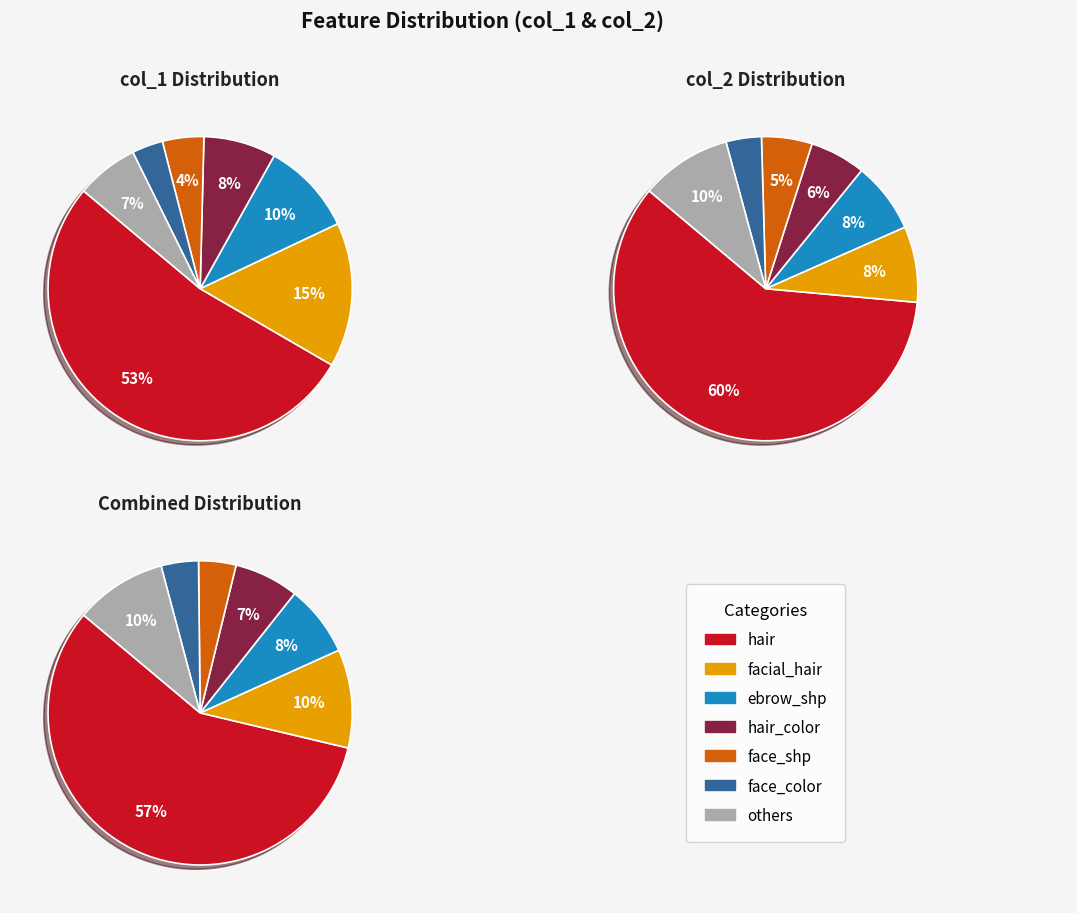

Is it true that face_color is 1% of the pie?

False